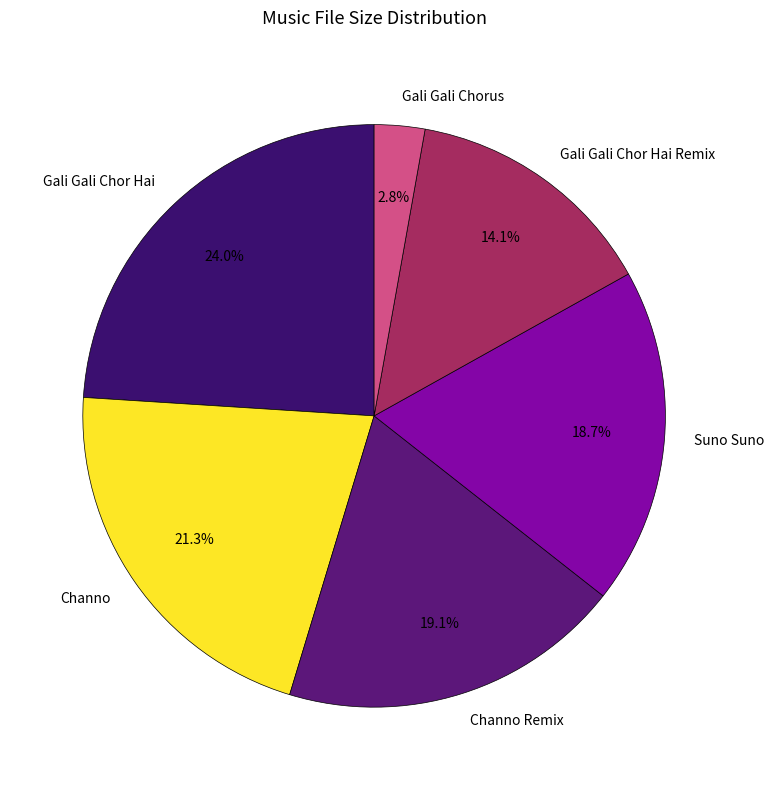

How many slices are in this pie chart?

6